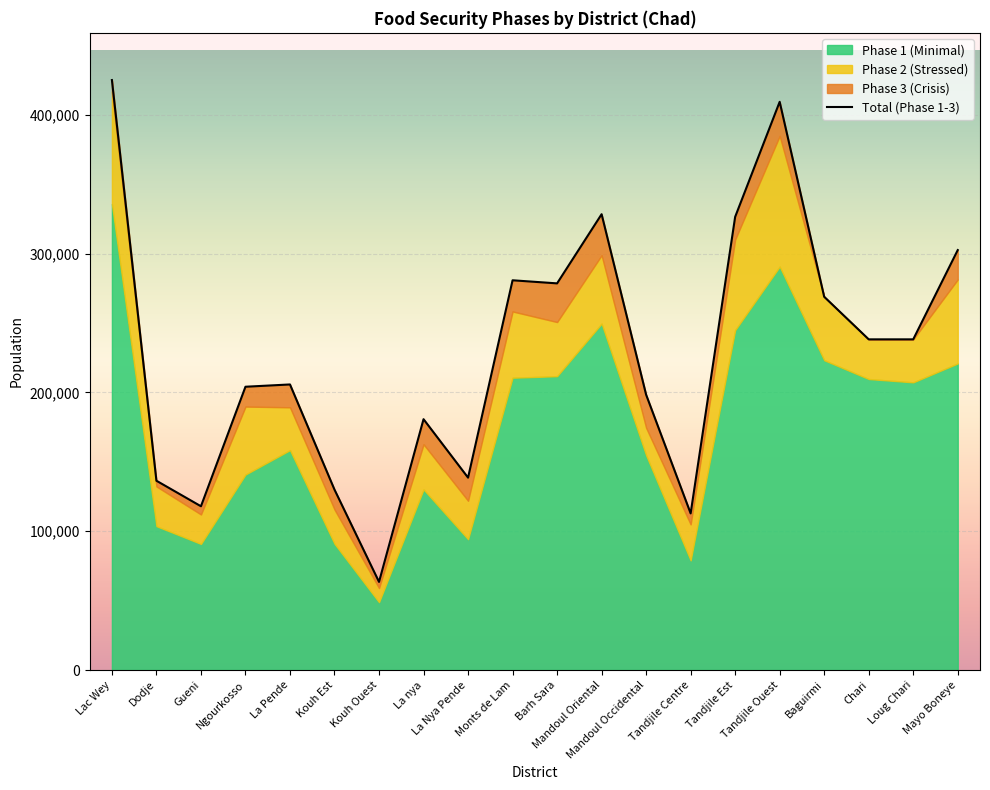

True or false: the data shows 262565 at La nya.

False